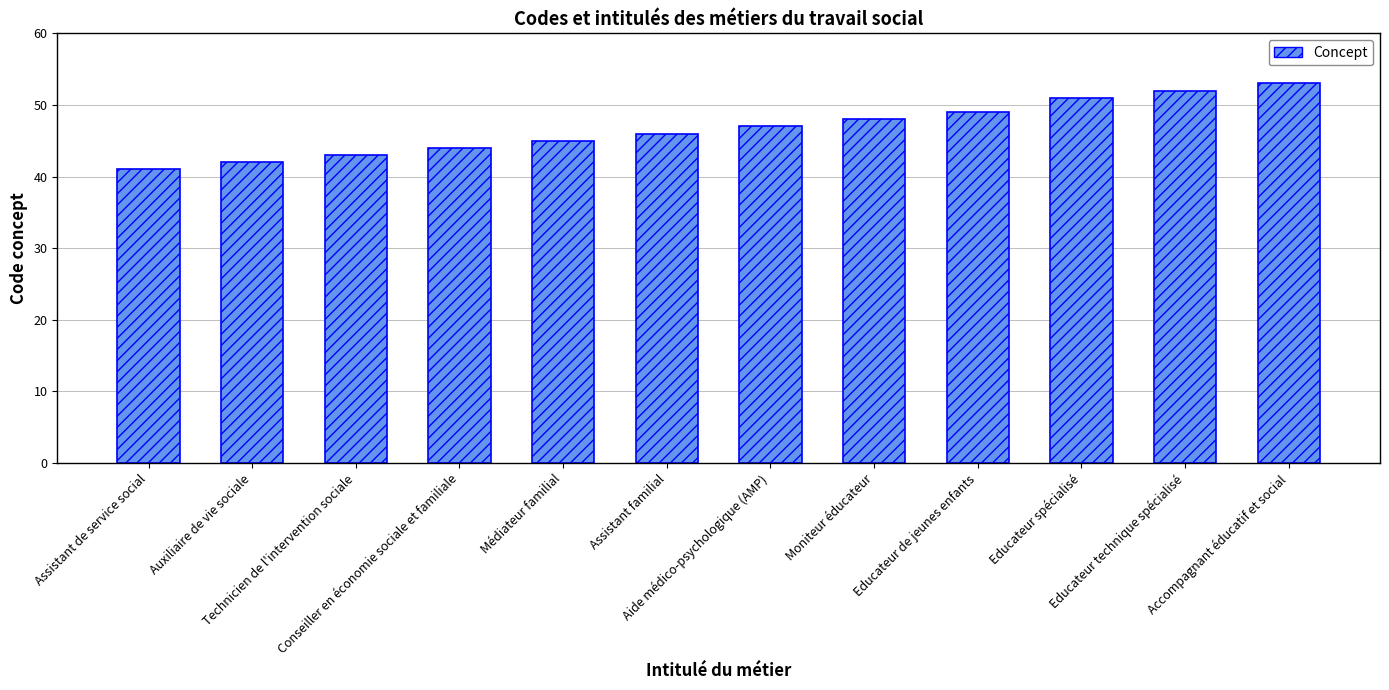

How many data points does each series have?

12